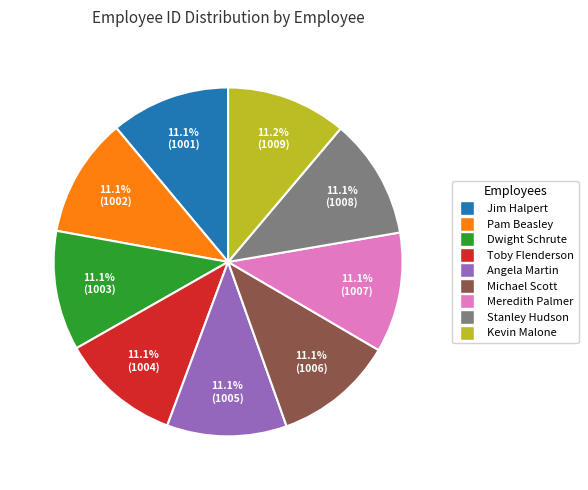

How many segments does this pie chart have?

9